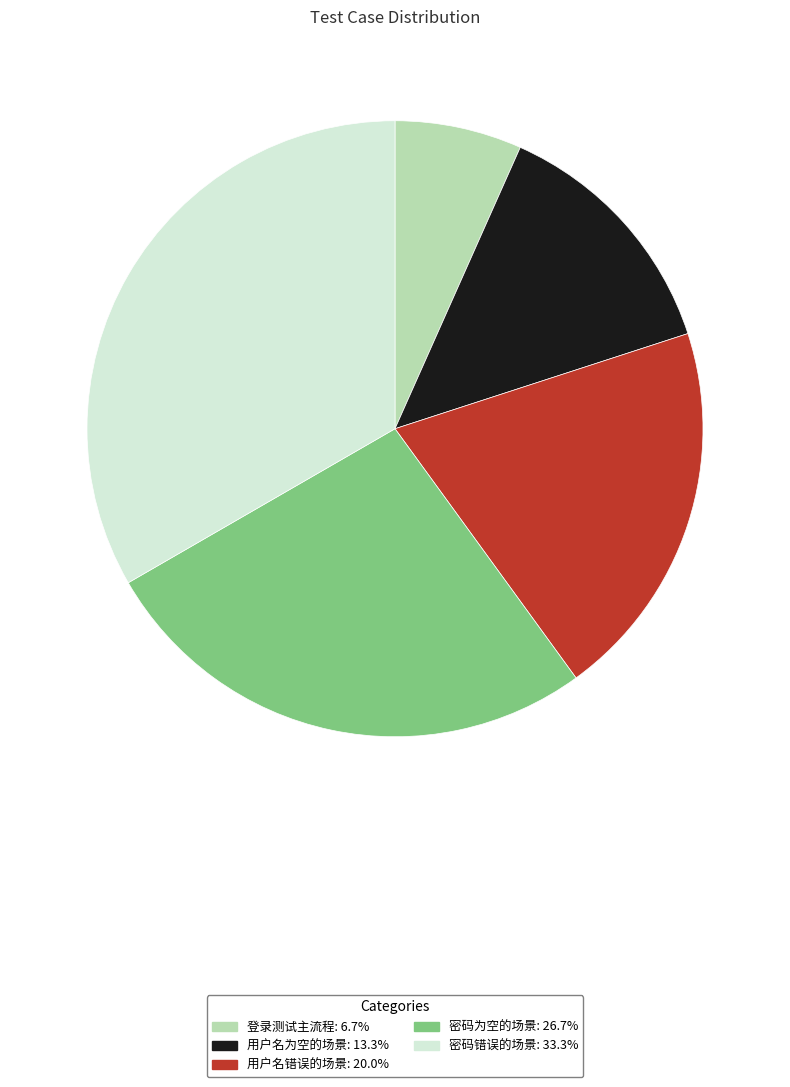

Is 用户名为空的场景 the majority of the pie?

No